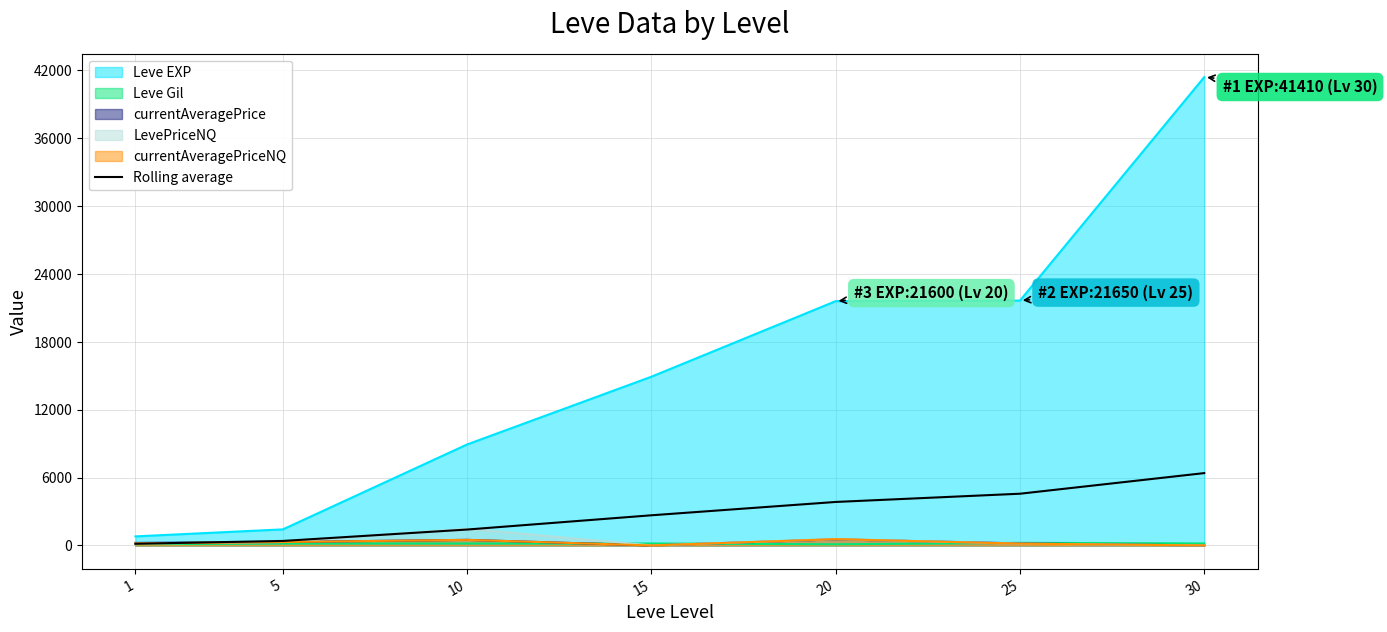

True or false: the data shows 147.9 at 1.

True